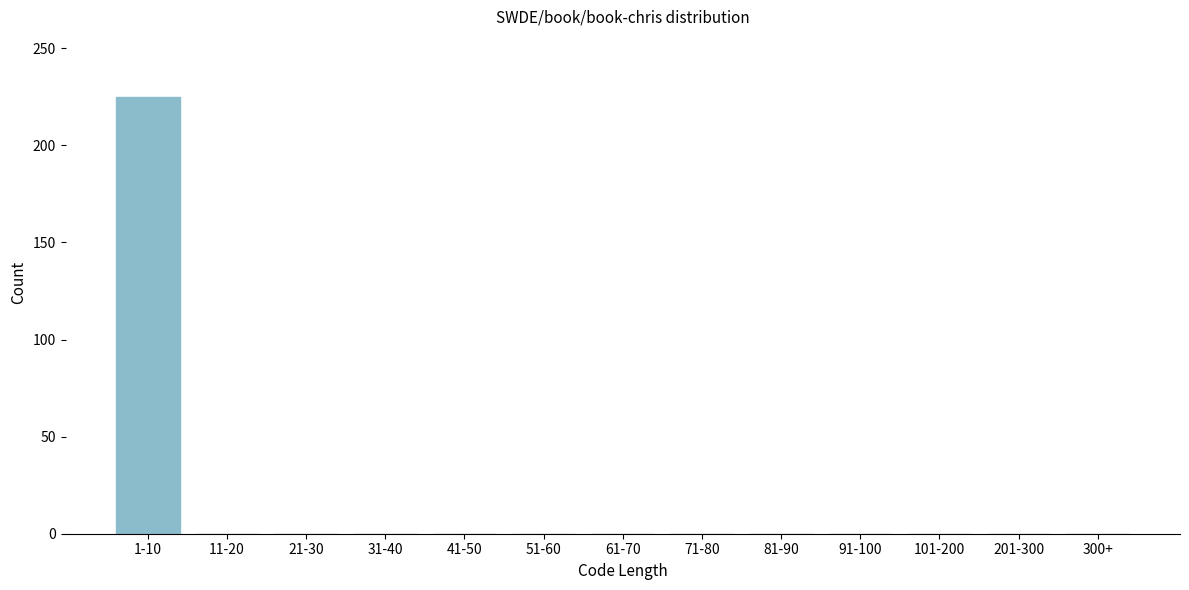

Reading right to left, transcribe all the data shown in this chart.

300+=0	201-300=0	101-200=0	91-100=0	81-90=0	71-80=0	61-70=0	51-60=0	41-50=0	31-40=0	21-30=0	11-20=0	1-10=225